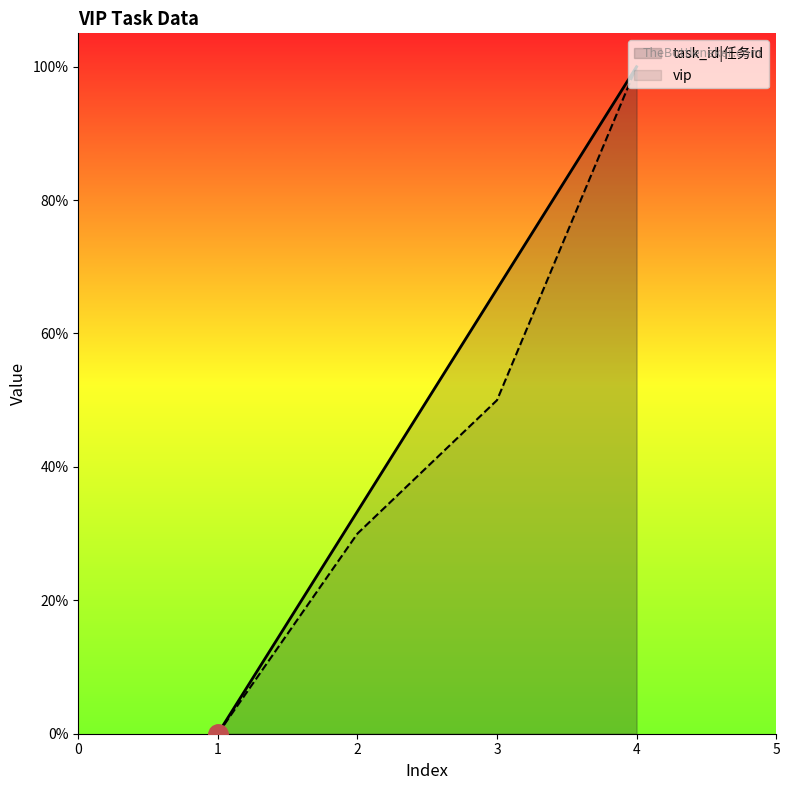

Reading left to right, what are all the values shown in this chart?

task_id|任务id: 1=0.0	2=0.3	3=0.7	4=1.0
vip: 1=0.0	2=0.3	3=0.5	4=1.0